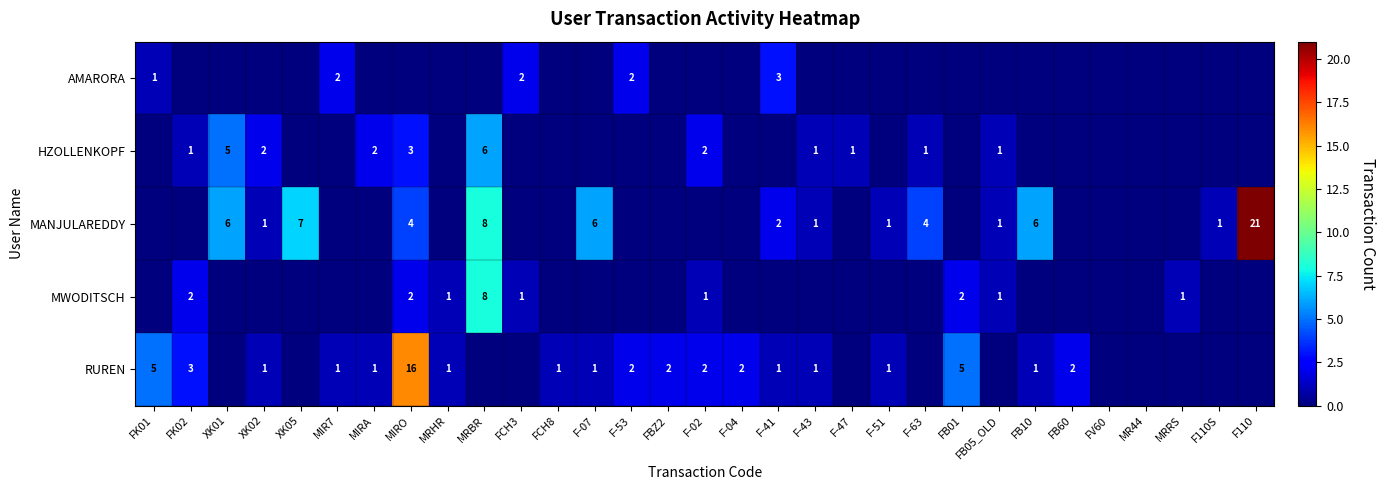

The value of RUREN at MIR7 is 1. True or false?

True